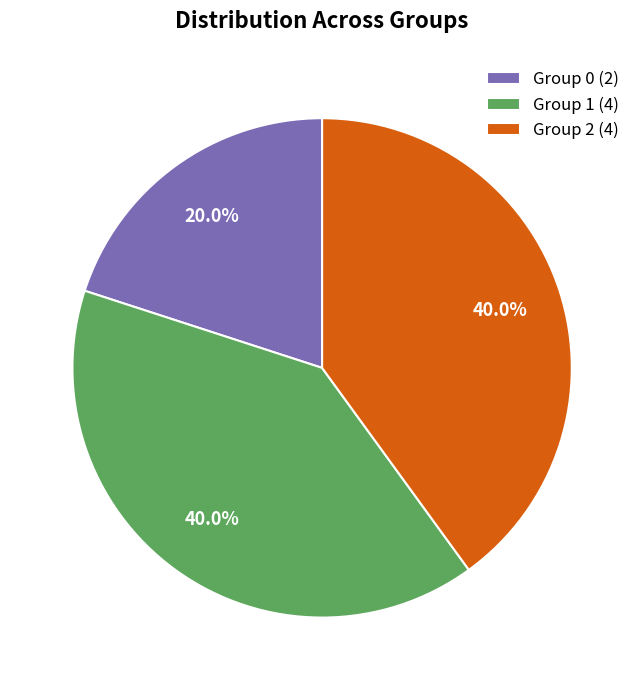

Count the number of slices in the pie.

3